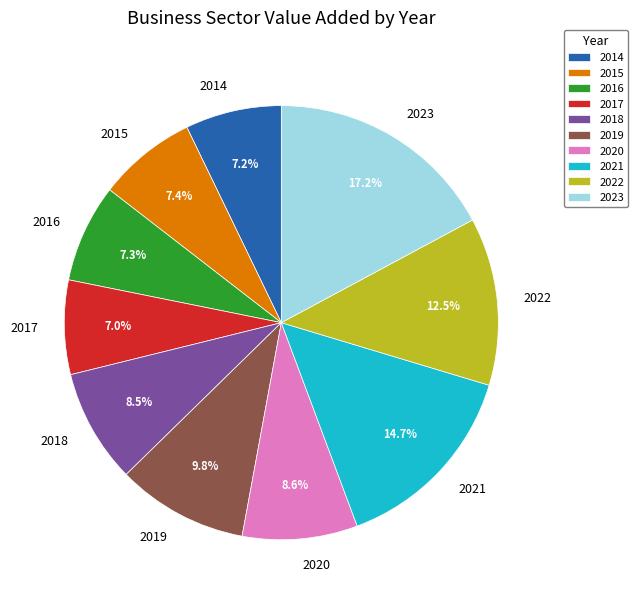

Is 2015 the majority of the pie?

No